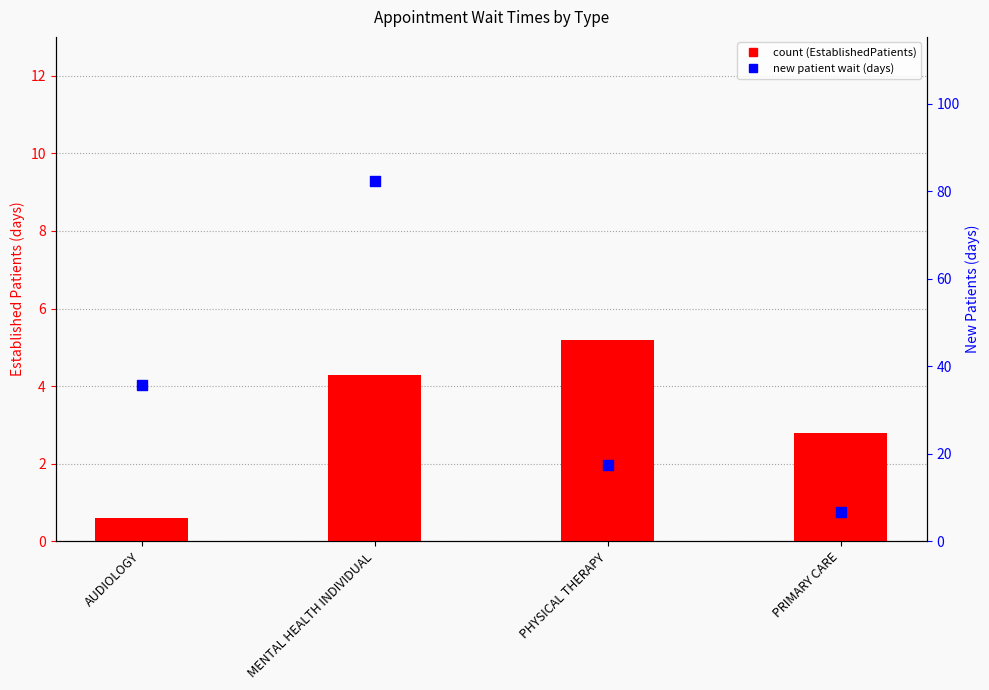

Is the value of NewPatients at MENTAL HEALTH INDIVIDUAL greater than the value of EstablishedPatients at PRIMARY CARE?

Yes